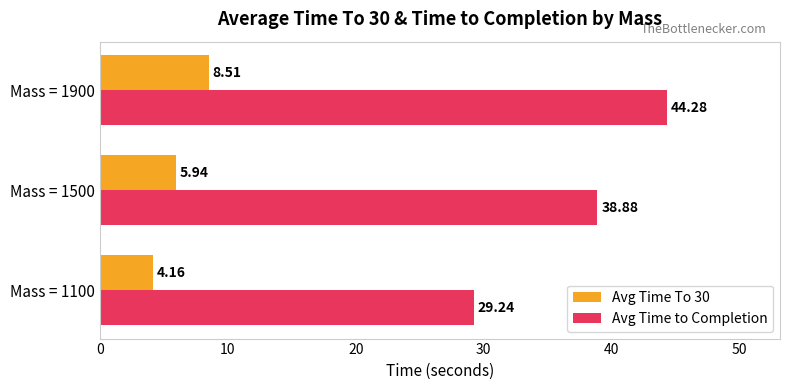

What is the sum of all Avg Time To 30 values?

18.6